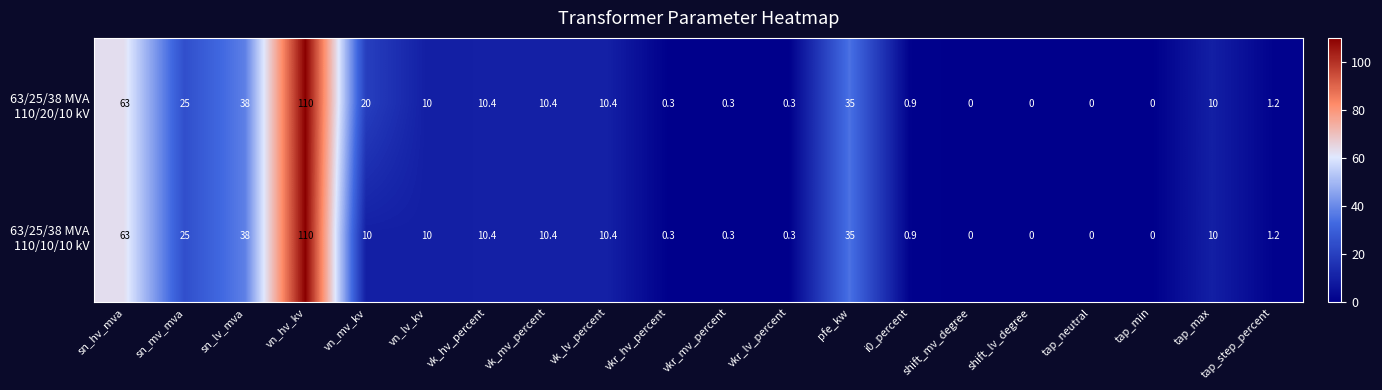

At which category is the sum across all series the highest?

vn_hv_kv